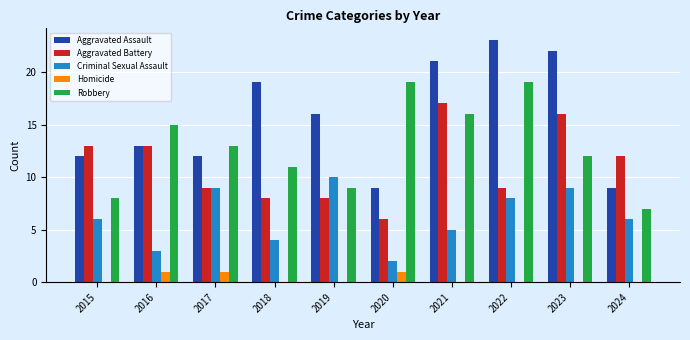

How many distinct data groups are displayed?

5